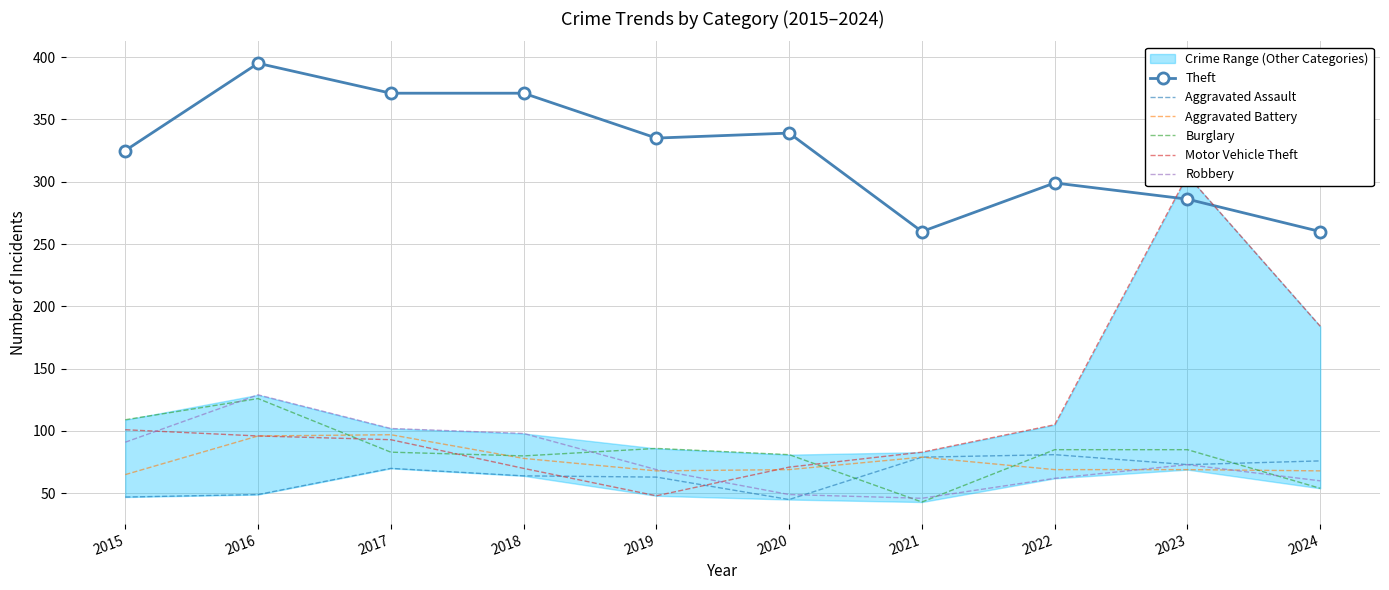

Reading right to left, list all the values displayed in this chart.

Theft: 2024=260	2023=286	2022=299	2021=260	2020=339	2019=335	2018=371	2017=371	2016=395	2015=325
Aggravated Assault: 2024=76	2023=73	2022=81	2021=79	2020=45	2019=63	2018=64	2017=70	2016=49	2015=47
Aggravated Battery: 2024=68	2023=69	2022=69	2021=79	2020=69	2019=68	2018=78	2017=97	2016=96	2015=65
Burglary: 2024=54	2023=85	2022=85	2021=43	2020=81	2019=86	2018=80	2017=83	2016=126	2015=109
Motor Vehicle Theft: 2024=184	2023=305	2022=105	2021=83	2020=71	2019=48	2018=70	2017=93	2016=96	2015=101
Robbery: 2024=60	2023=73	2022=62	2021=46	2020=49	2019=69	2018=98	2017=102	2016=129	2015=91